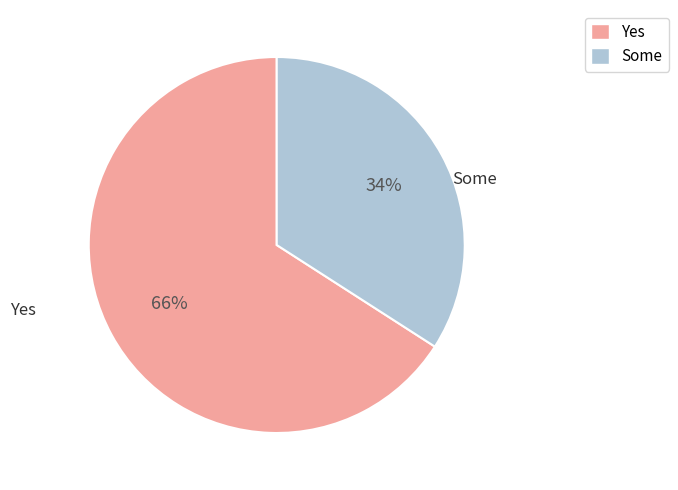

Does any single category account for the majority?

Yes